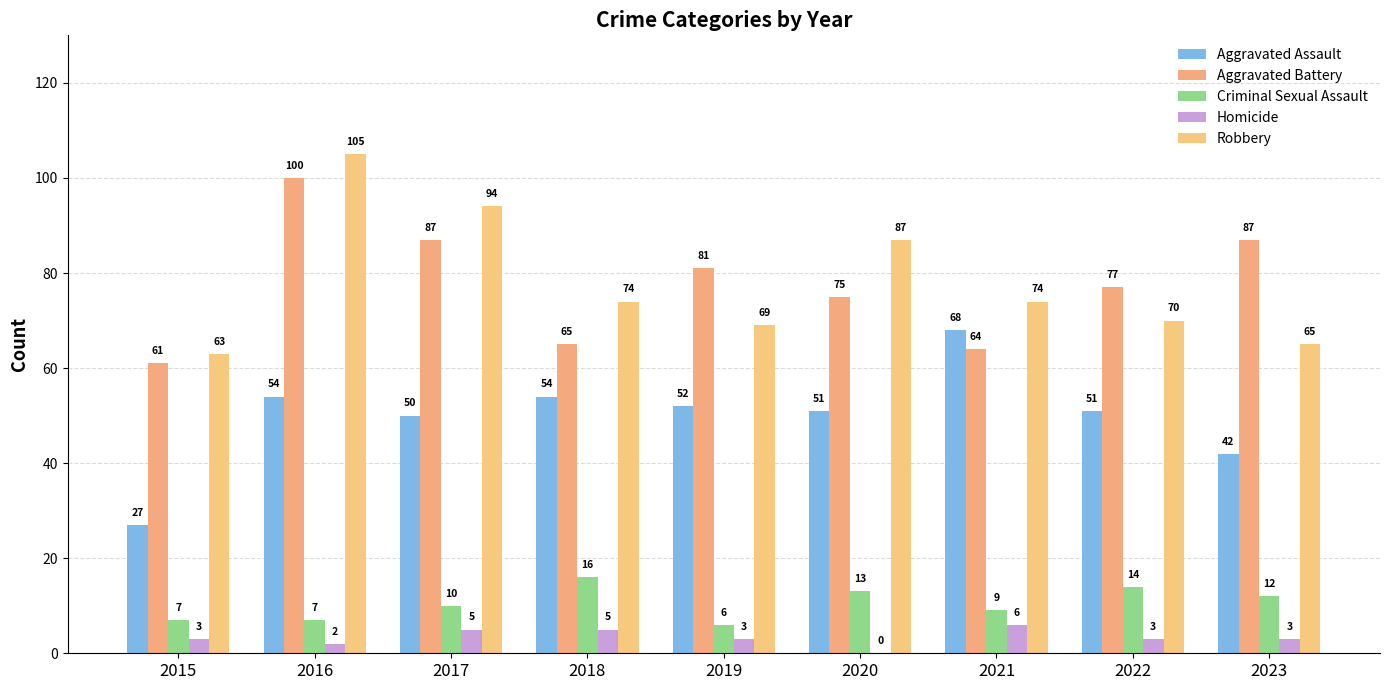

What is the difference between the maximum and minimum values in the Homicide series?

6